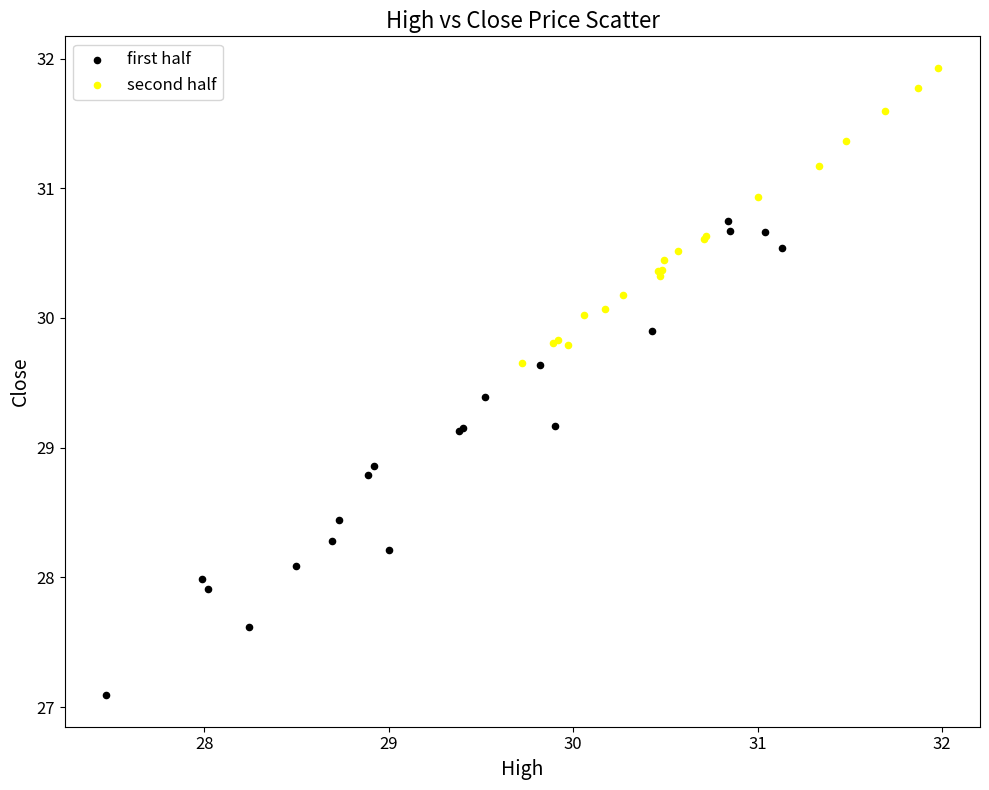

Which series reaches the minimum Y coordinate?

first half